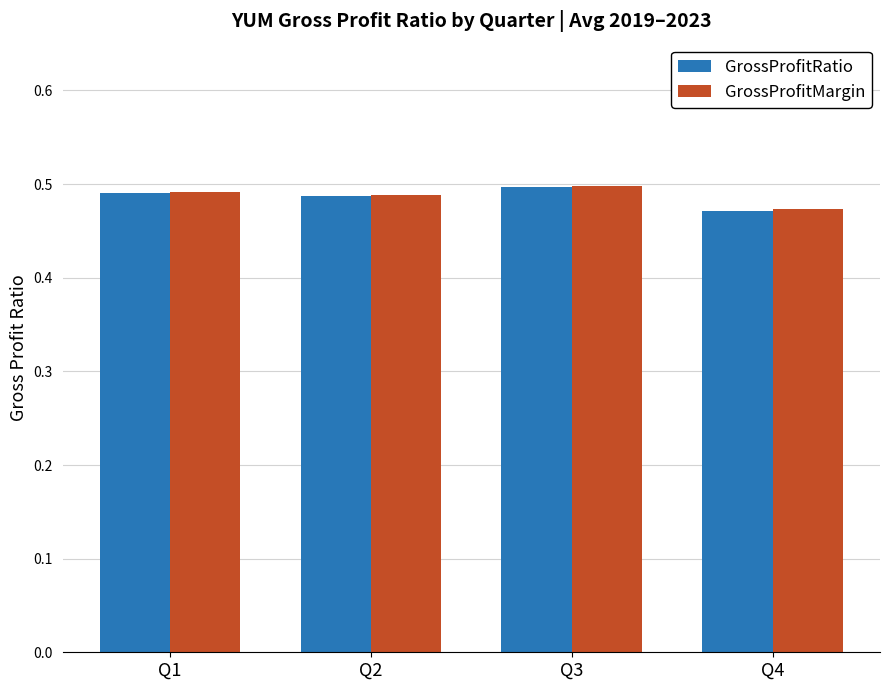

Is it true that GrossProfitRatio equals 0.2 at Q4?

False